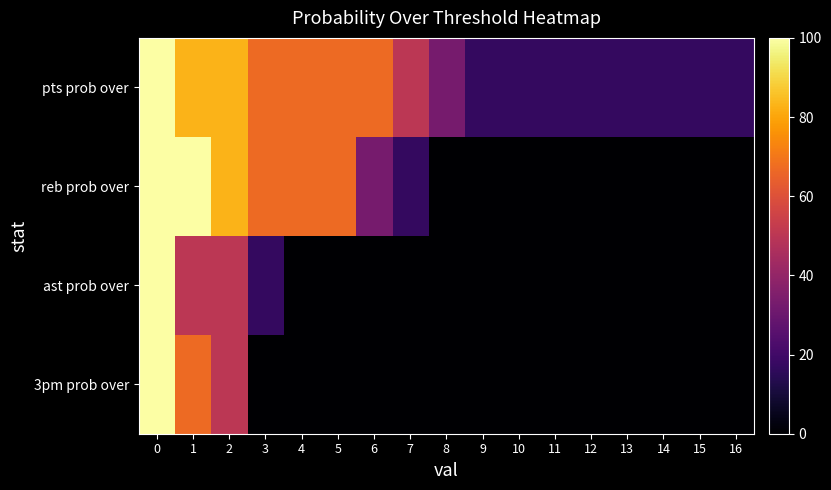

Reading left to right, extract all data points from this chart.

pts prob over: 0=100	1=83	2=83	3=67	4=67	5=67	6=67	7=50	8=33	9=17	10=17	11=17	12=17	13=17	14=17	15=17	16=17
reb prob over: 0=100	1=100	2=83	3=67	4=67	5=67	6=33	7=17	8=0	9=0	10=0	11=0	12=0	13=0	14=0	15=0	16=0
ast prob over: 0=100	1=50	2=50	3=17	4=0	5=0	6=0	7=0	8=0	9=0	10=0	11=0	12=0	13=0	14=0	15=0	16=0
3pm prob over: 0=100	1=67	2=50	3=0	4=0	5=0	6=0	7=0	8=0	9=0	10=0	11=0	12=0	13=0	14=0	15=0	16=0